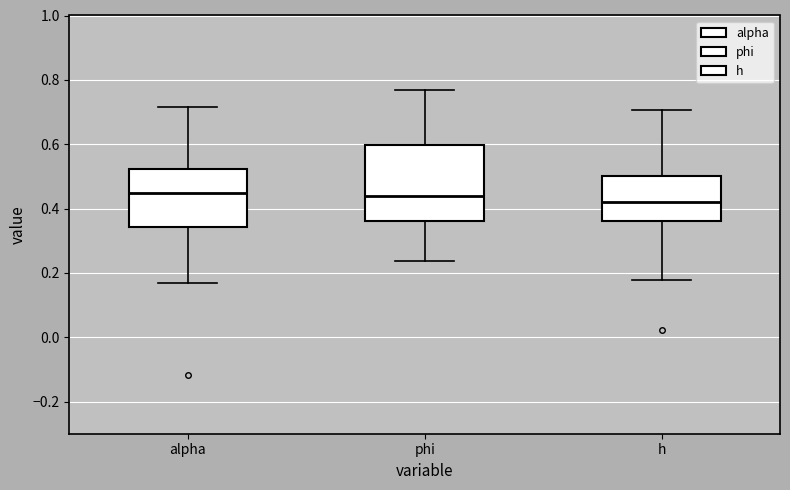

Reading left to right, read every box against the y-axis: the position of its median line, the range the box covers, and the ends of its whiskers. The values are not printed on the chart, so give them approximately, as read against the axis.

alpha: median 0.44, box 0.34 to 0.52, whiskers 0.16 to 0.72
phi: median 0.44, box 0.36 to 0.60, whiskers 0.24 to 0.76
h: median 0.42, box 0.36 to 0.50, whiskers 0.18 to 0.70